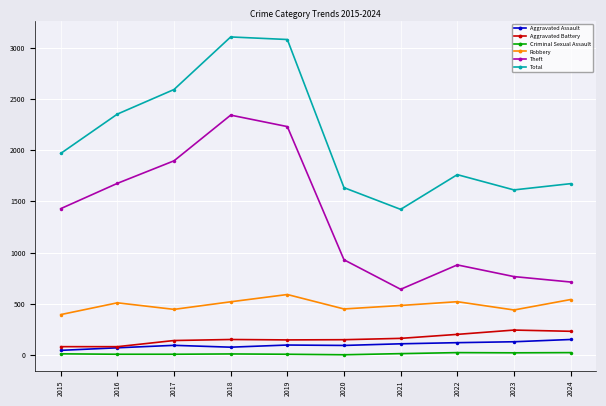

Is the value of Total at 2024 greater than the value of Aggravated Battery at 2023?

Yes